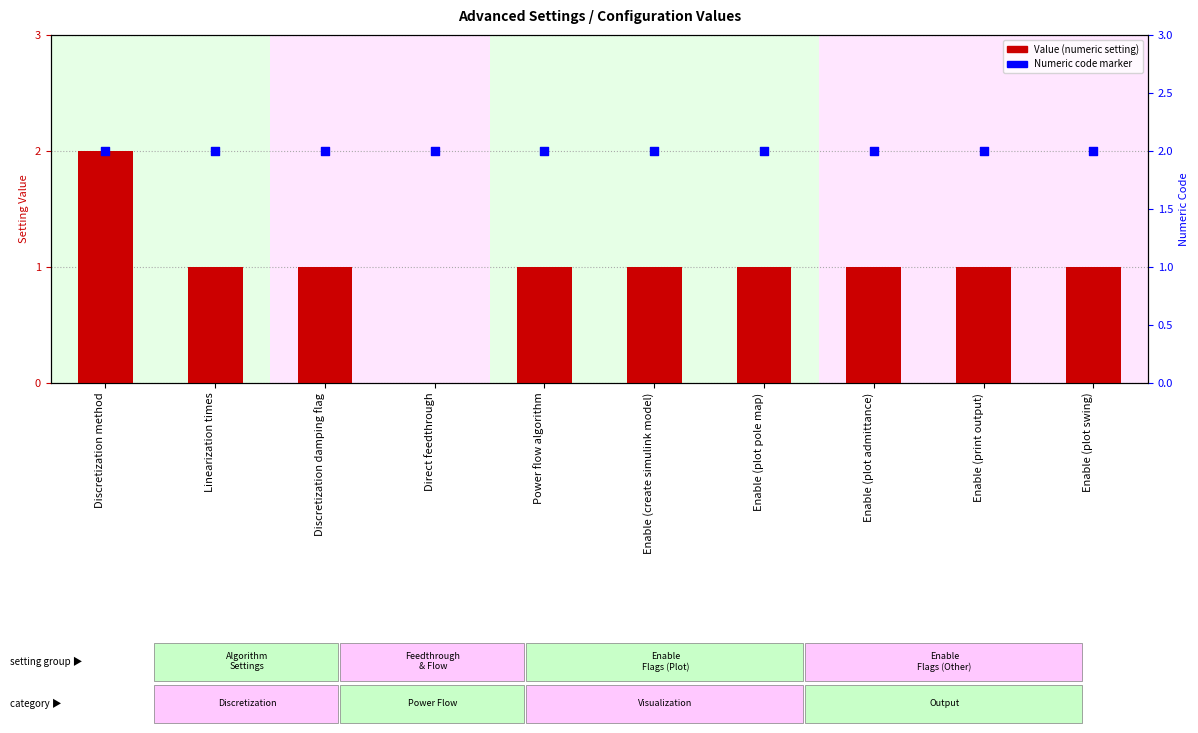

At how many categories does at least one series exceed 1?

10